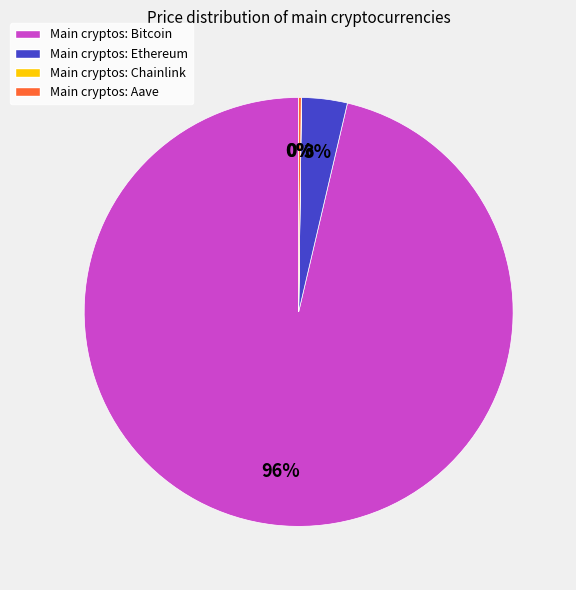

Is there any slice that represents more than half of the pie?

Yes